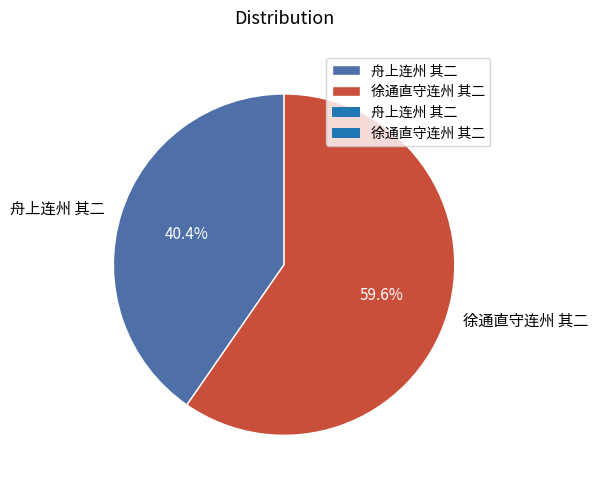

What is the total percentage of 徐通直守连州 其二 and 舟上连州 其二?

100.0%